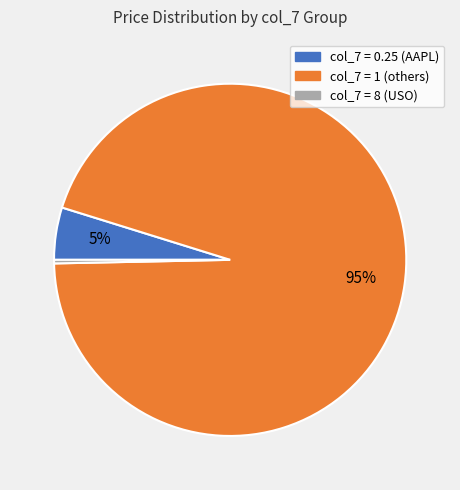

Does any single category account for the majority?

Yes